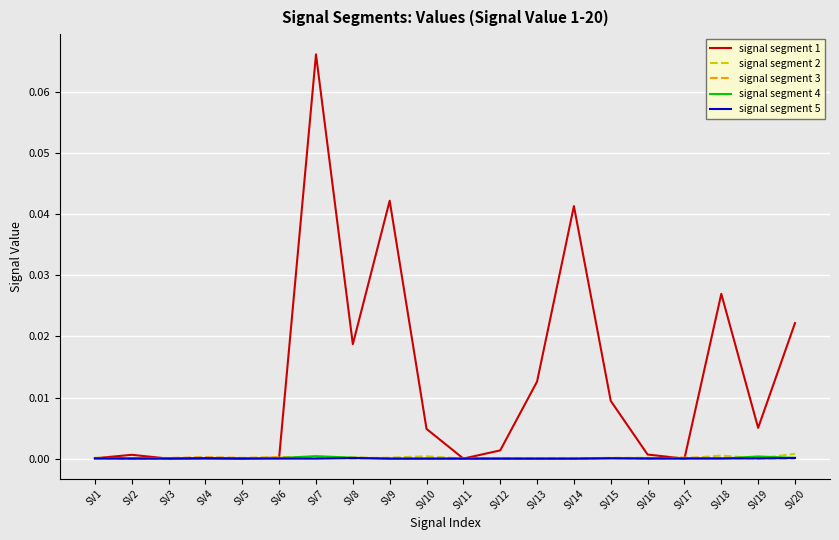

Which series has the largest total across all categories?

signal segment 1